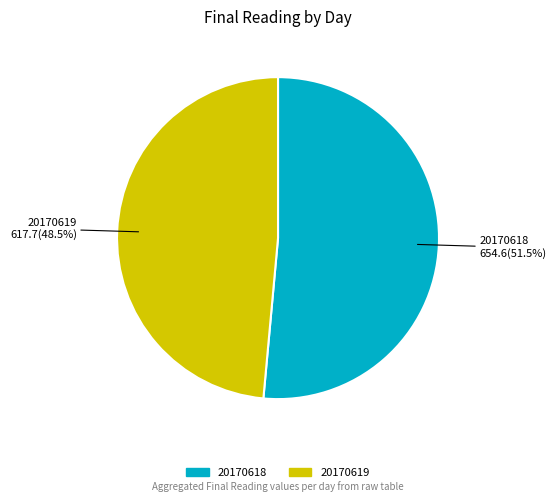

Is there a majority slice in this chart?

Yes